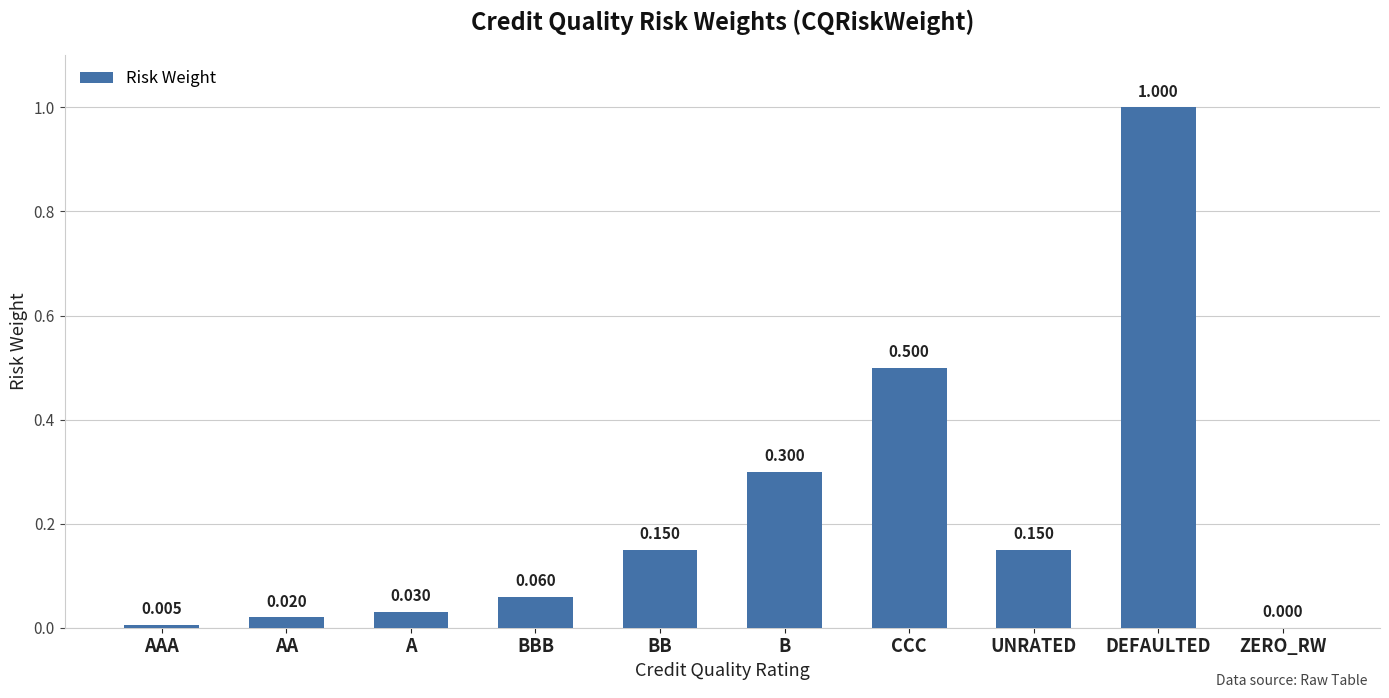

Between DEFAULTED and BBB, which is larger?

DEFAULTED